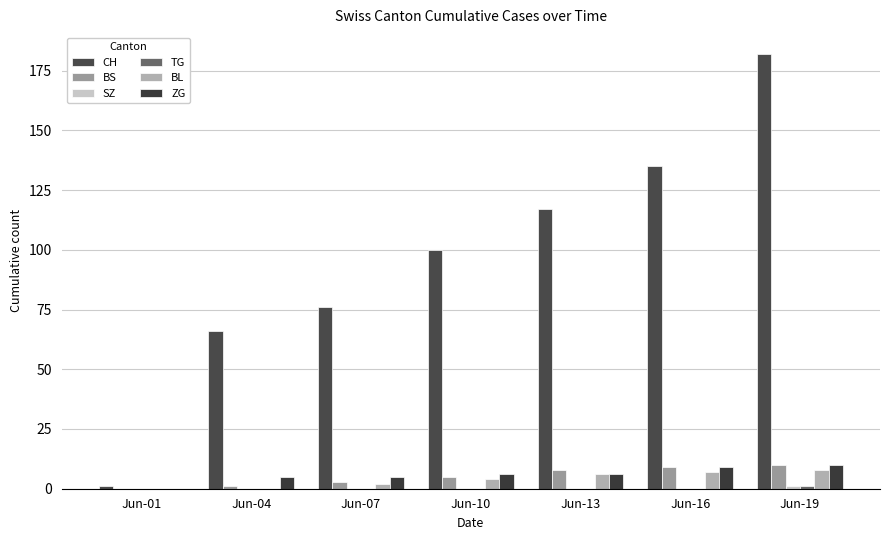

Where is BL nearest to the value 4?

Jun-10